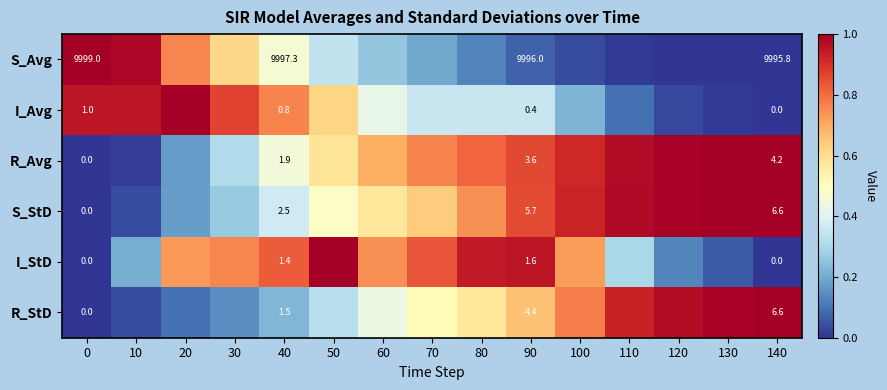

At how many categories does at least one series exceed 0?

15